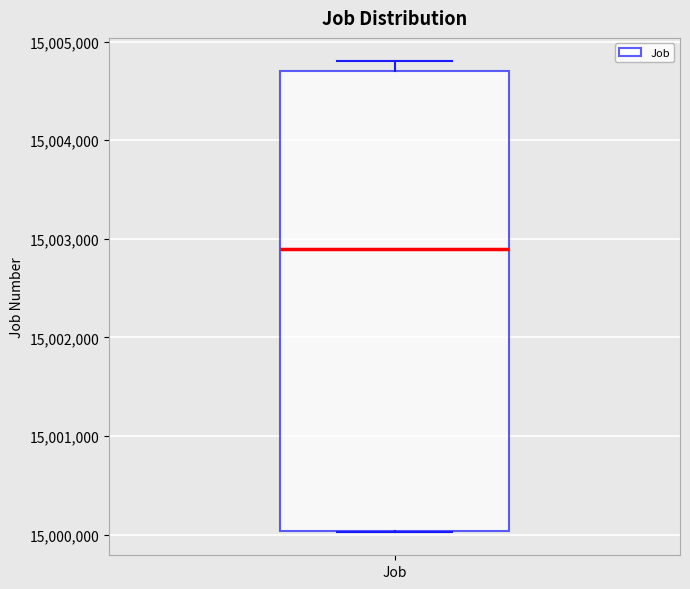

Where does the median line of the box for Job sit on the y-axis? The values are not printed on the chart, so give them approximately, as read against the axis.

15002900